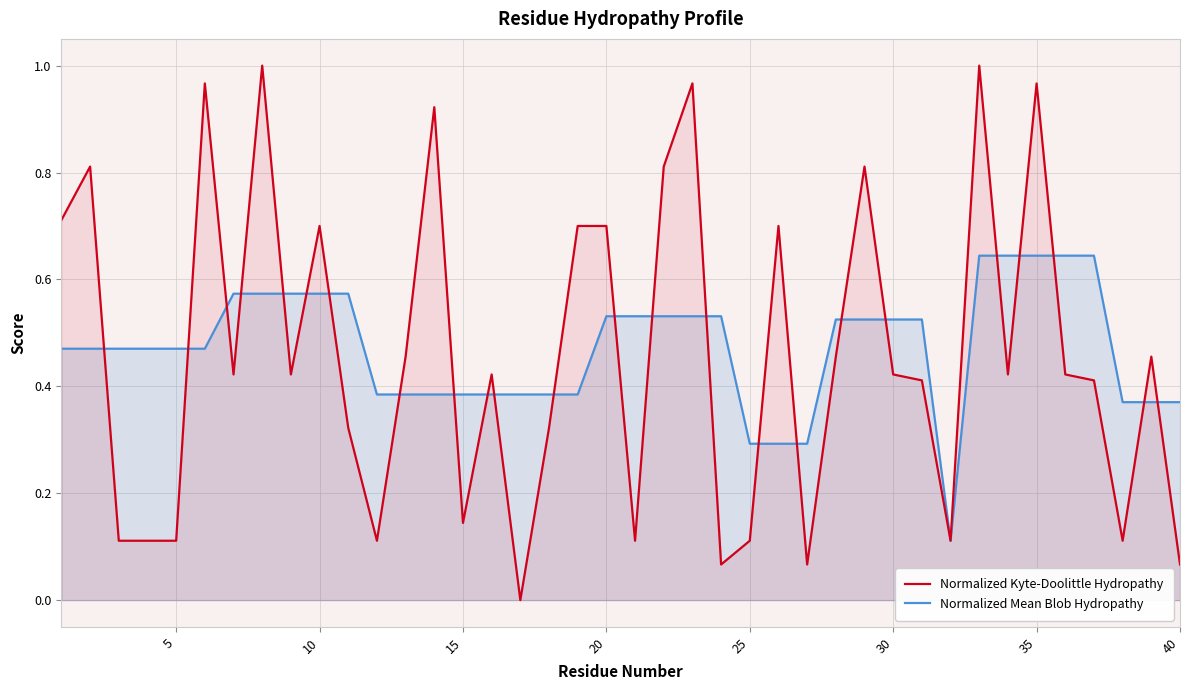

List the series in order of their peak value, lowest first.

Normalized Mean Blob Hydropathy, Normalized Kyte-Doolittle Hydropathy